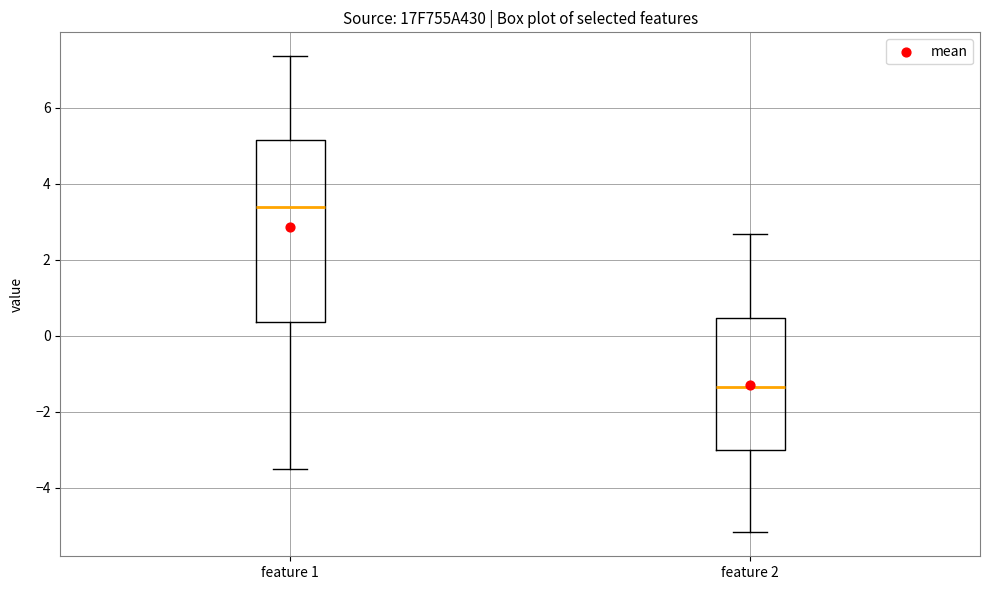

Which box's median line is the highest?

feature 1